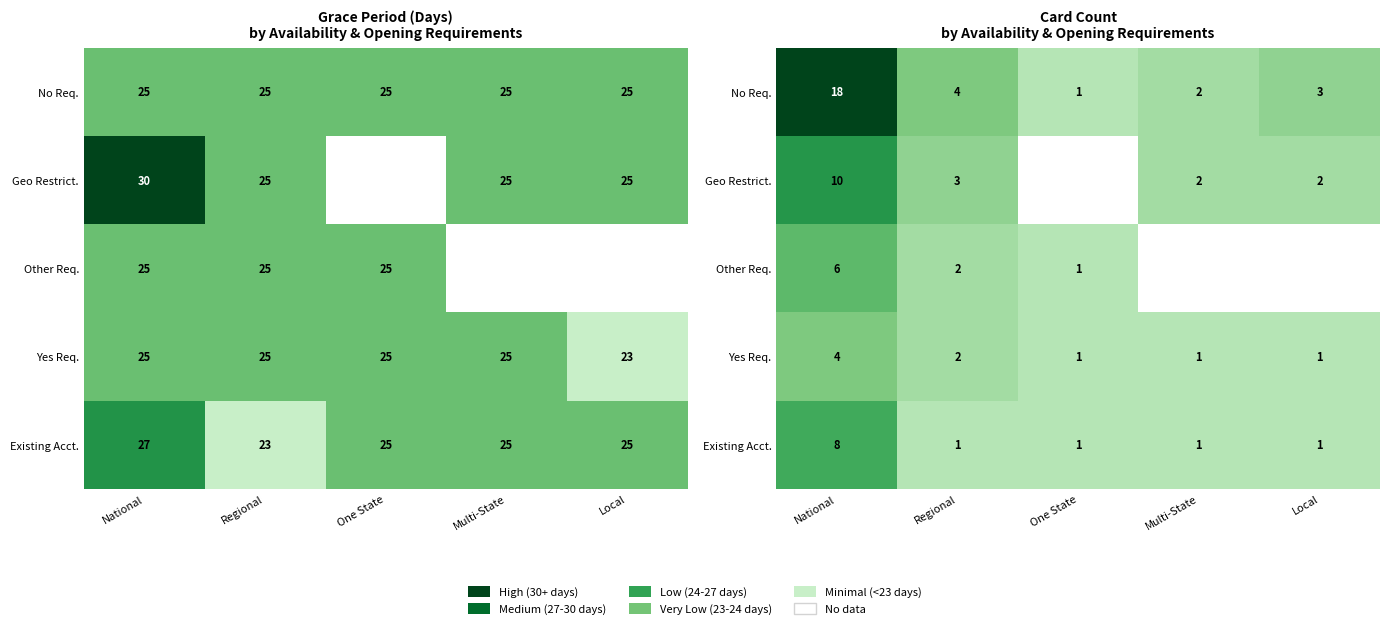

At which category is the sum across all series the highest?

National